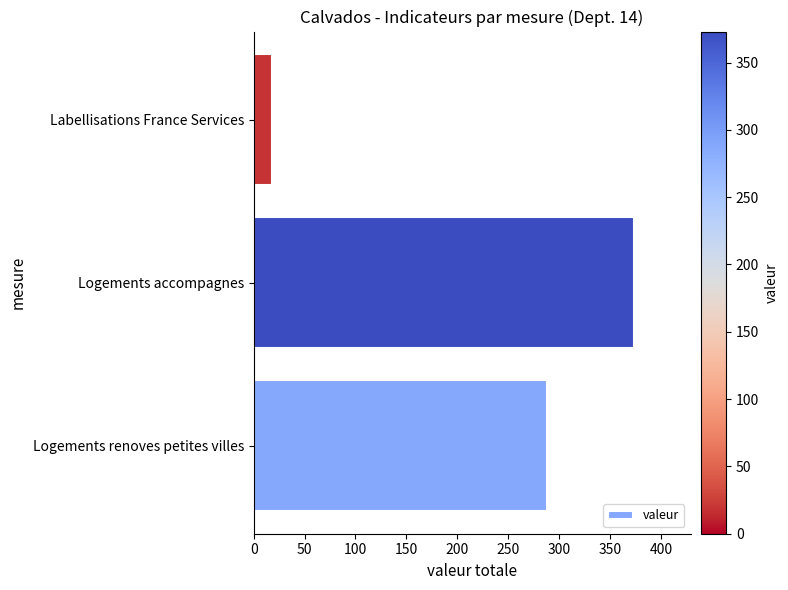

What is the change in value from Logements renoves petites villes to Logements accompagnes?

+85